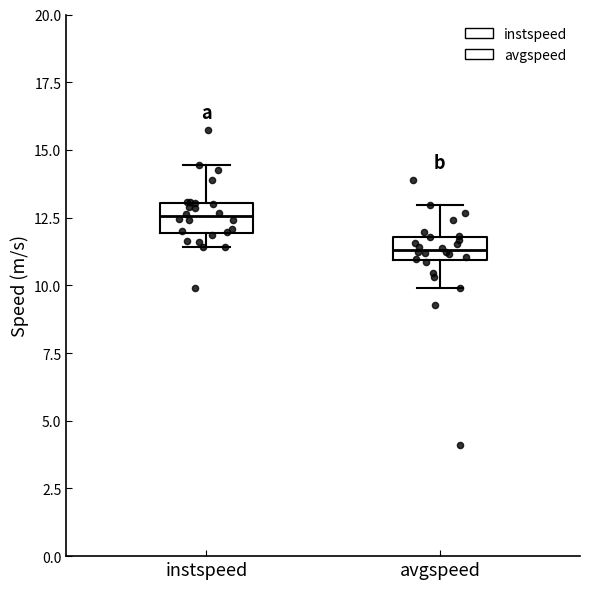

Reading left to right, read every box against the y-axis: the position of its median line, the range the box covers, and the ends of its whiskers. The values are not printed on the chart, so give them approximately, as read against the axis.

instspeed: median 12.5, box 12.0 to 13.0, whiskers 11.5 to 14.5
avgspeed: median 11.5, box 11.0 to 12.0, whiskers 10.0 to 13.0